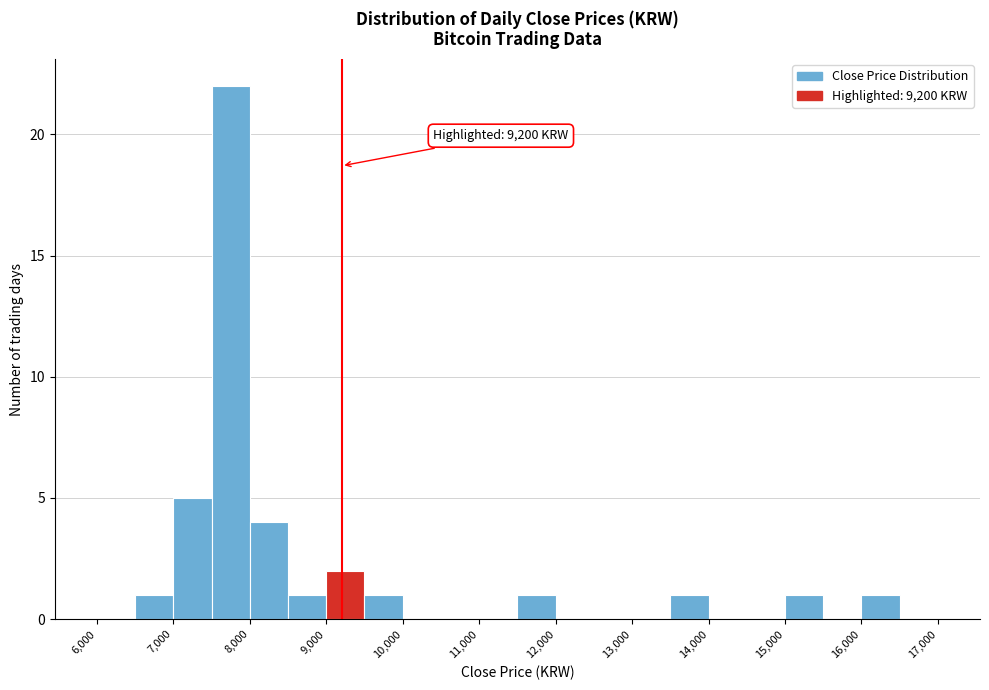

Which range on the x-axis has the tallest bar?

7500 to 8000